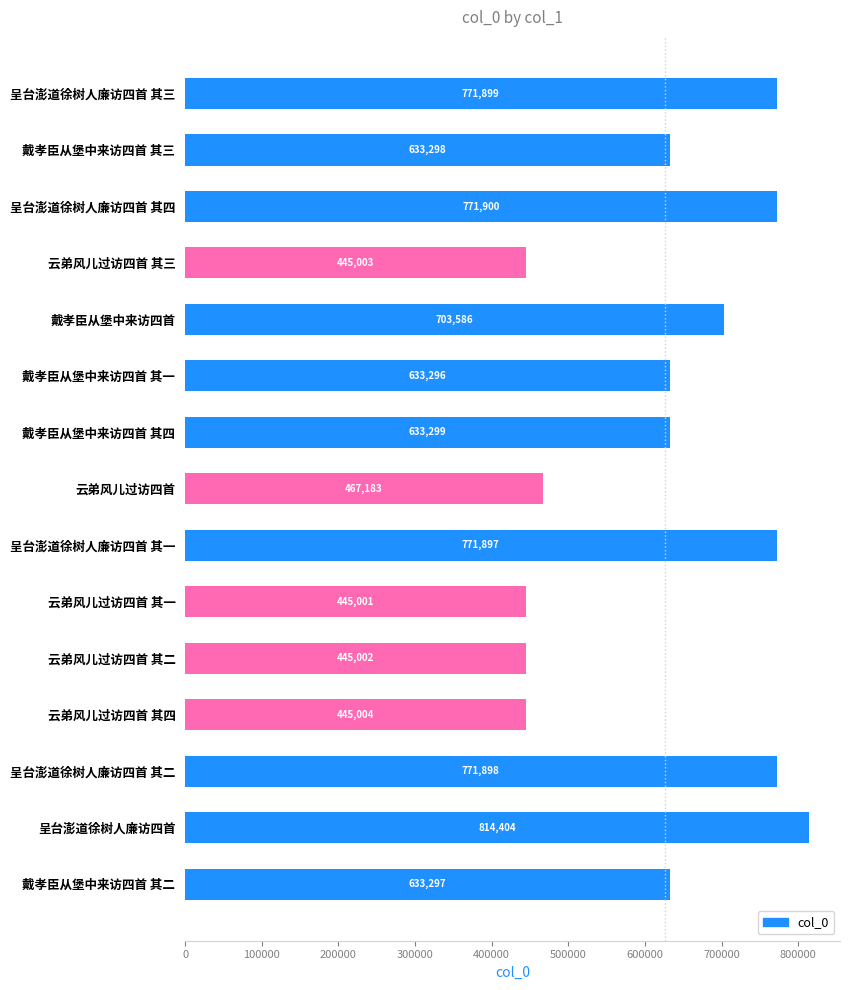

What is the label of the 5th bar from the bottom?

云弟风儿过访四首 其二